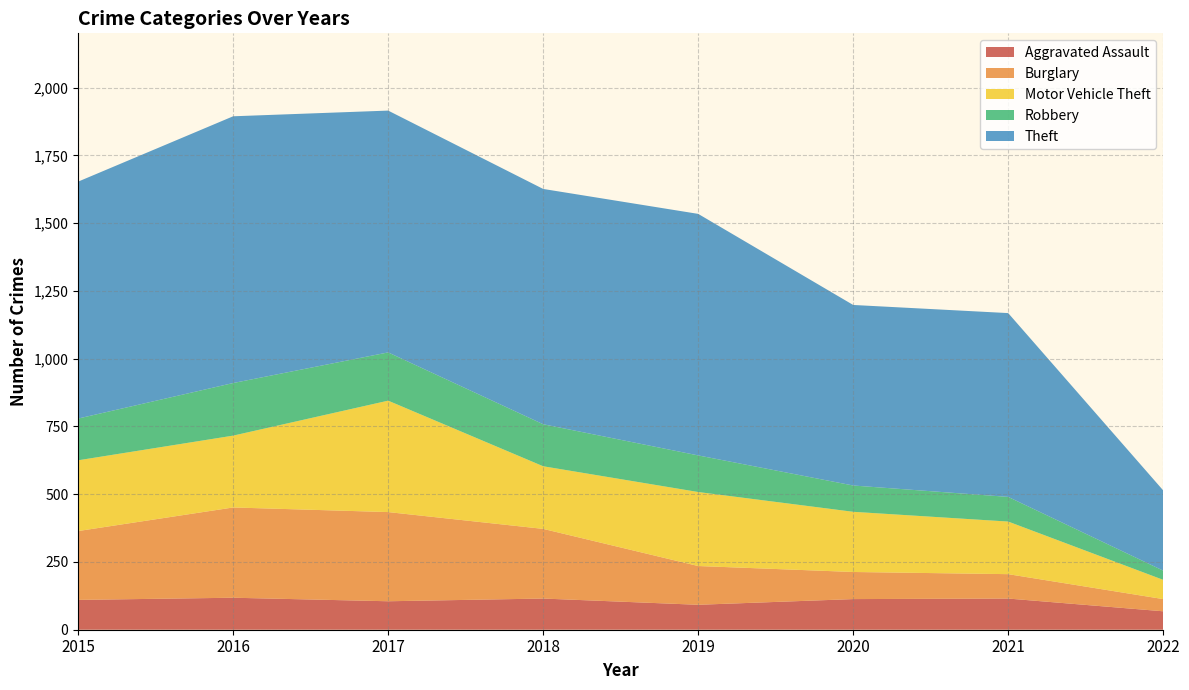

Reading left to right, extract all data points from this chart.

Aggravated Assault: 2015=110	2016=118	2017=105	2018=115	2019=92	2020=113	2021=115	2022=68
Burglary: 2015=254	2016=333	2017=329	2018=257	2019=143	2020=100	2021=90	2022=45
Motor Vehicle Theft: 2015=261	2016=265	2017=411	2018=231	2019=273	2020=222	2021=194	2022=71
Robbery: 2015=154	2016=194	2017=178	2018=155	2019=135	2020=97	2021=91	2022=34
Theft: 2015=874	2016=984	2017=892	2018=868	2019=891	2020=666	2021=678	2022=296